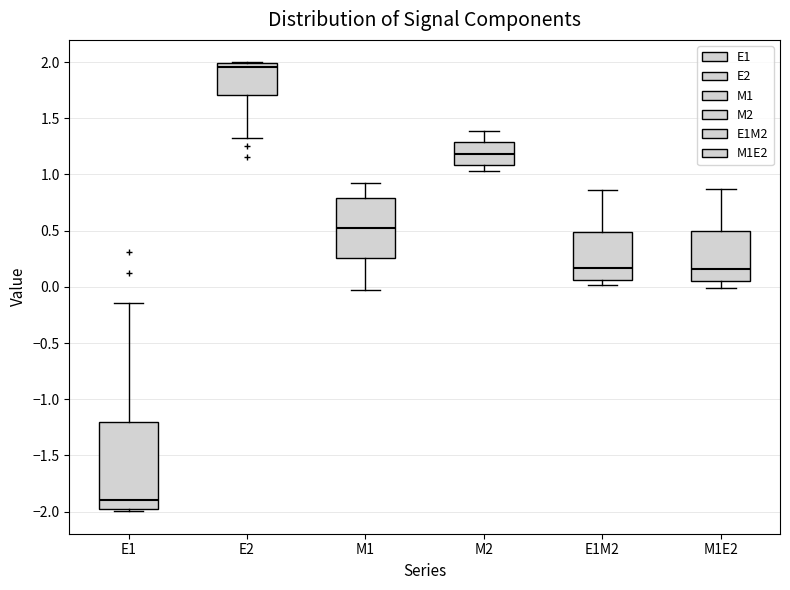

Comparing the boxes themselves (not the whiskers), which one is the tallest?

E1